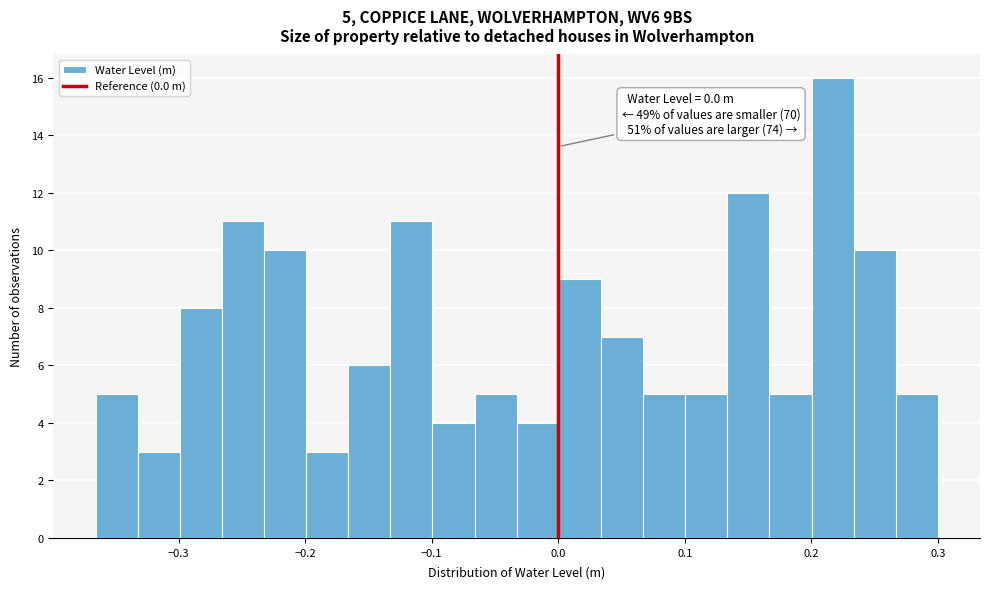

Read against the x-axis, roughly where is the centre of the tallest bar?

0.22